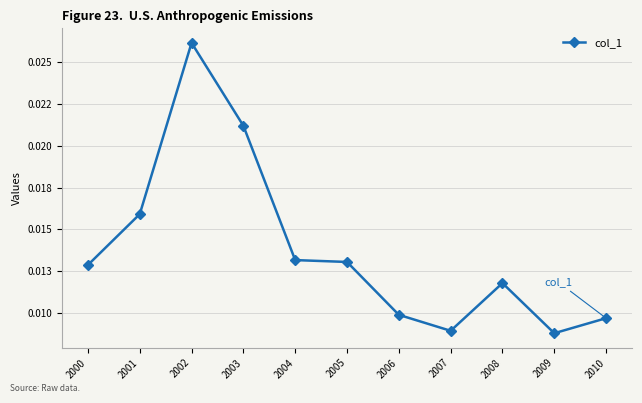

What is the sum of all values?

0.2